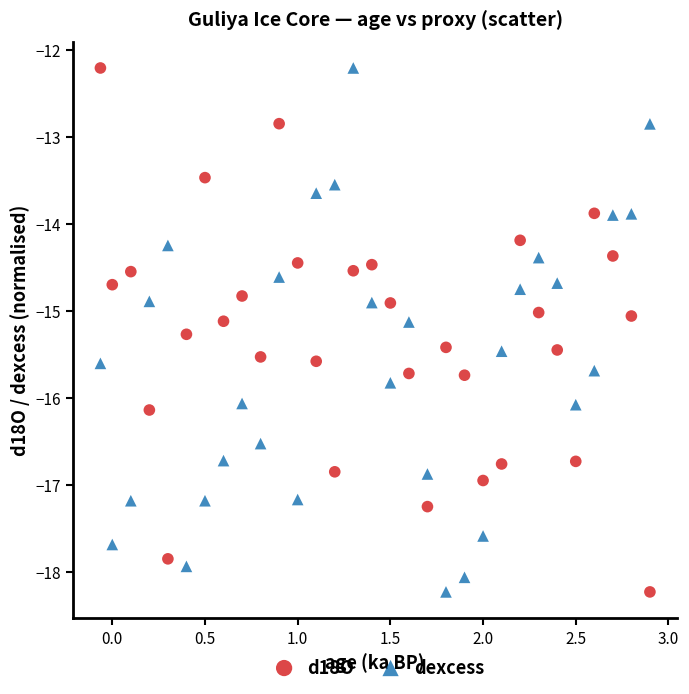

What is the X range (max minus min) for the scatter plot?

3.0